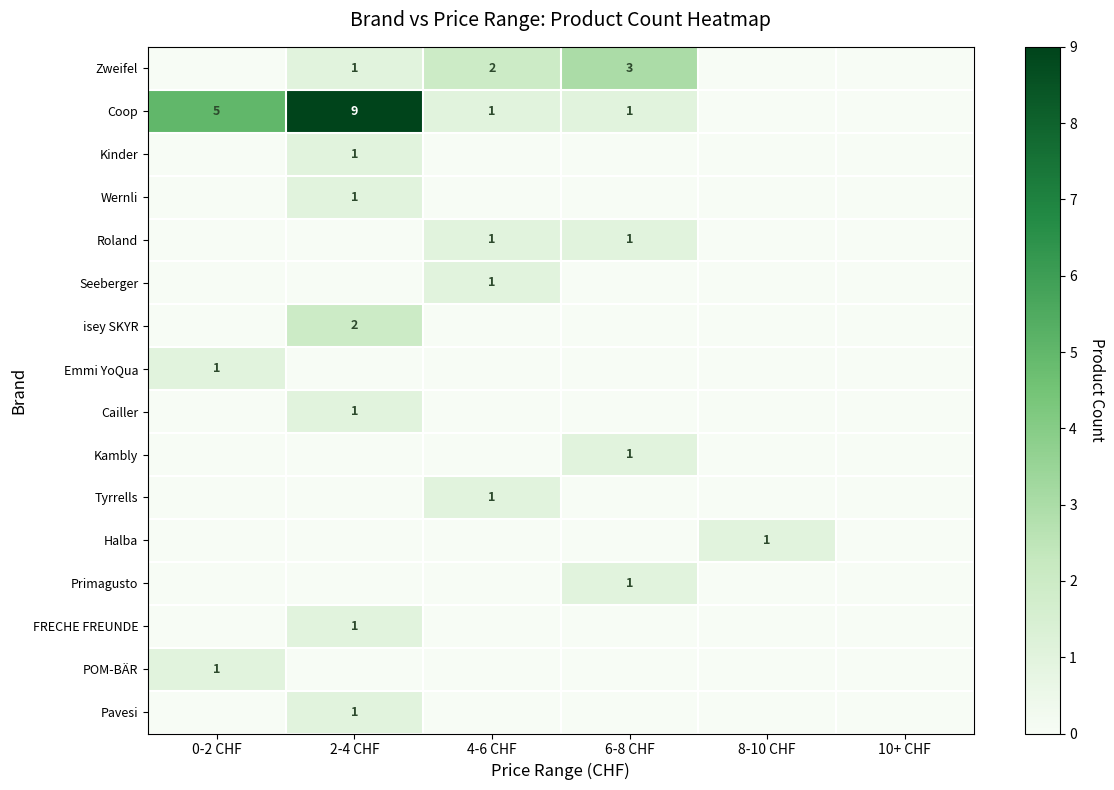

The value of Kambly at 6-8 CHF is 0. True or false?

False